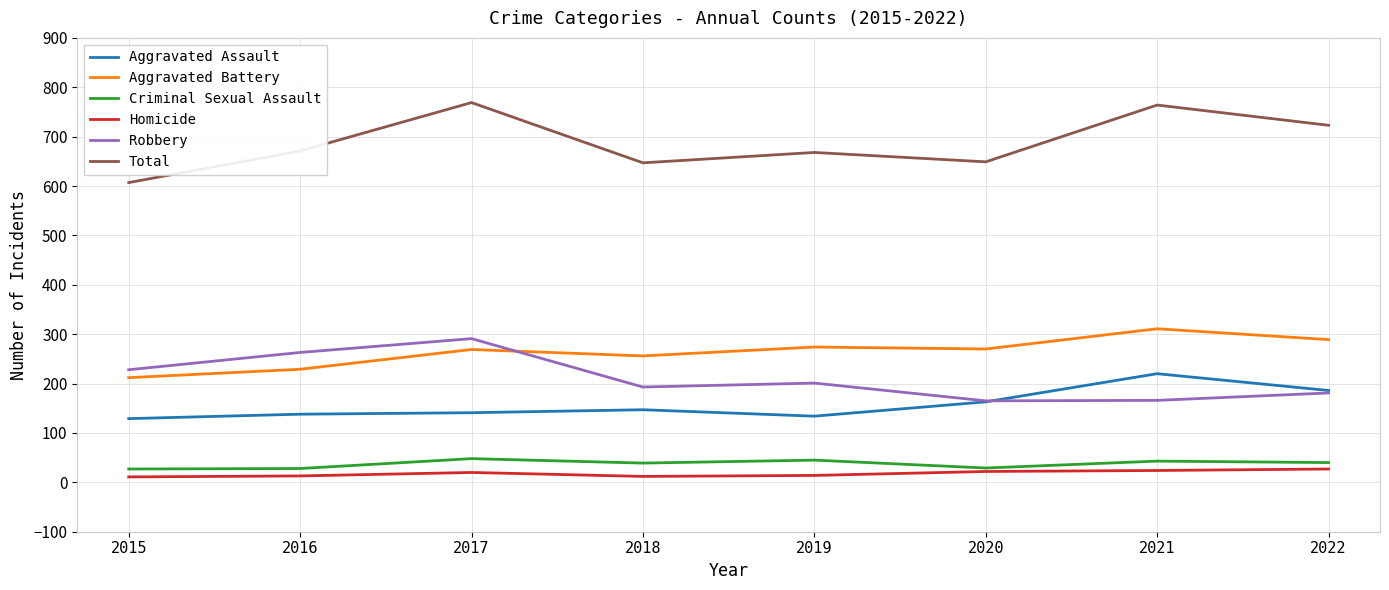

Between 2016 and 2017, which series saw the biggest shift?

Total